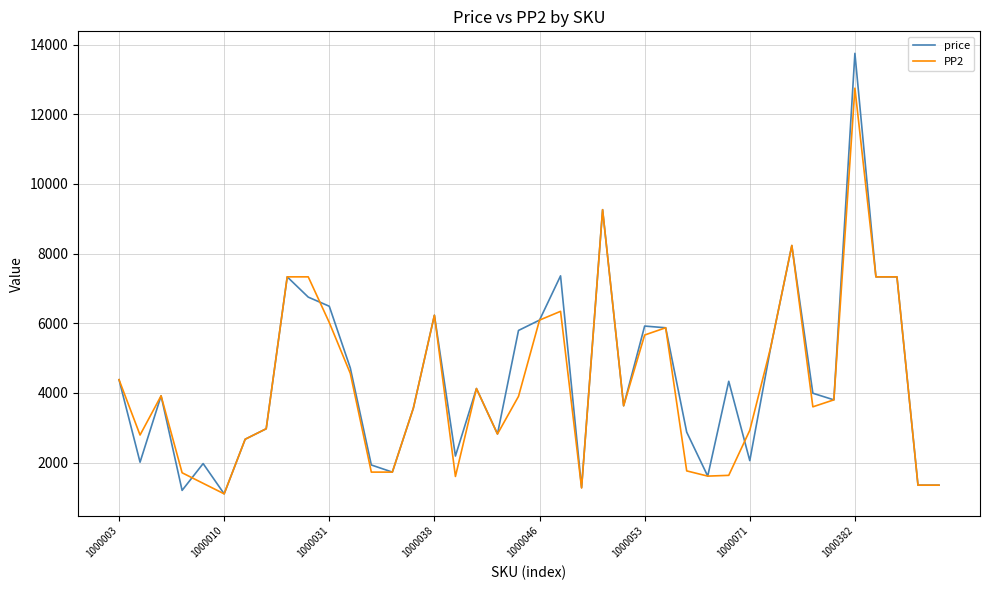

What is the average value of the price series?

4415